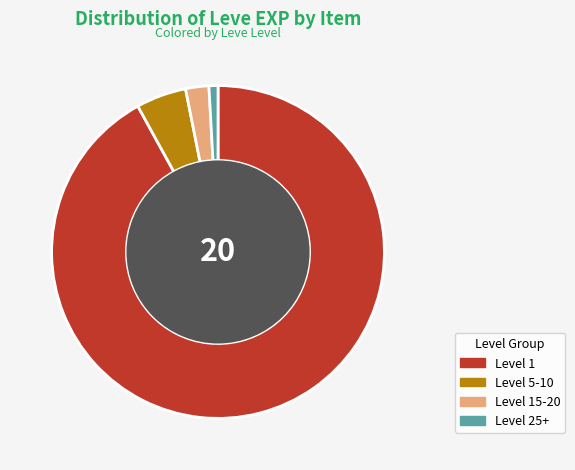

The Level 15-20 slice represents 10% of the pie. True or false?

False